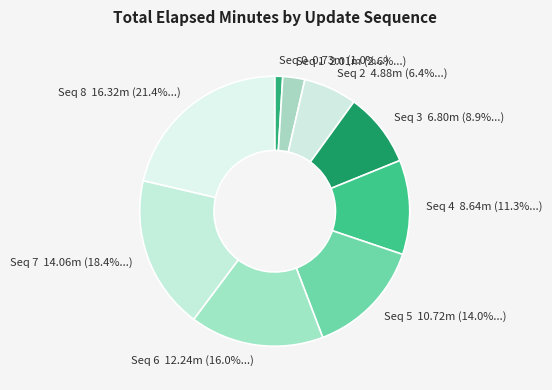

Which slice is the largest?

Seq 8